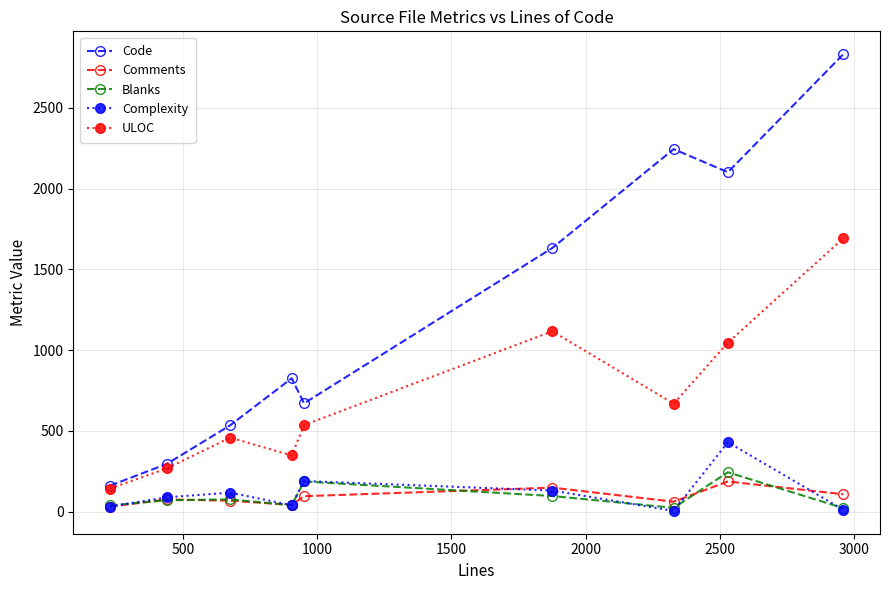

True or false: Code has more than 2 points higher than both neighbors.

False